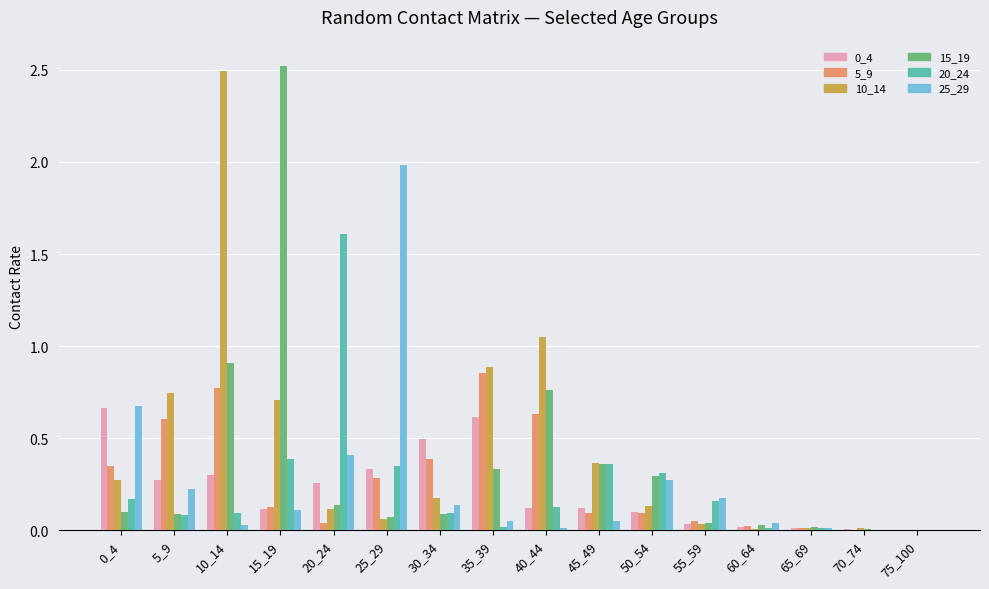

What is the approximate value of 25_29 at 25_29?

2.0